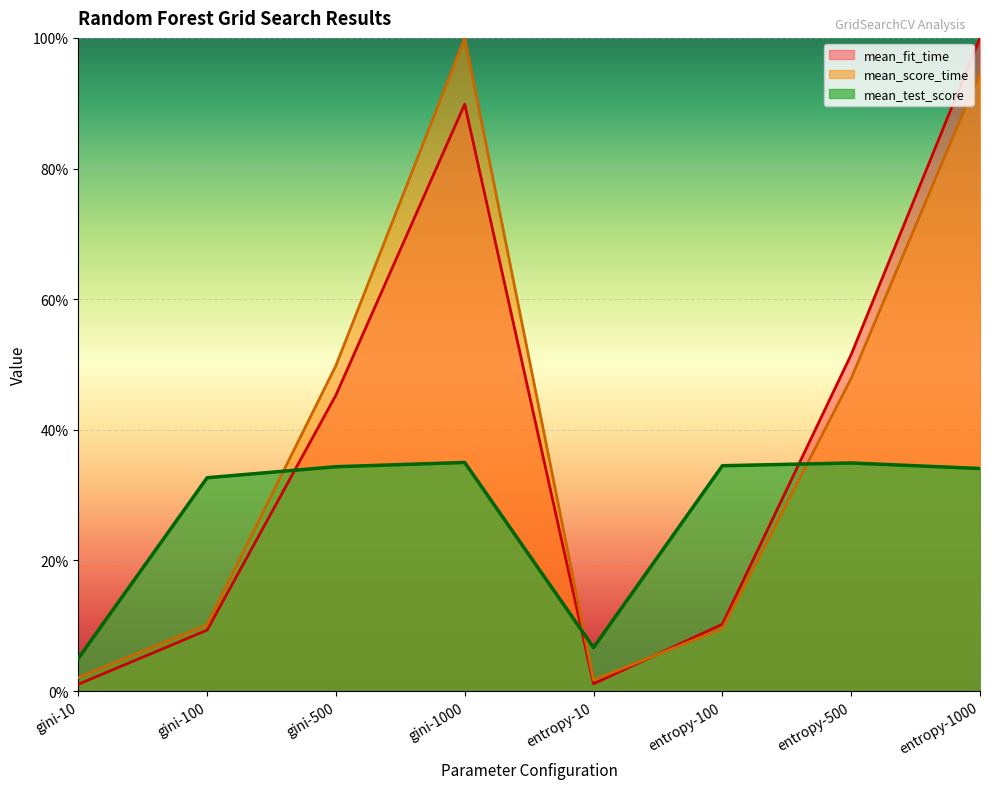

At how many categories does at least one series exceed 0?

8